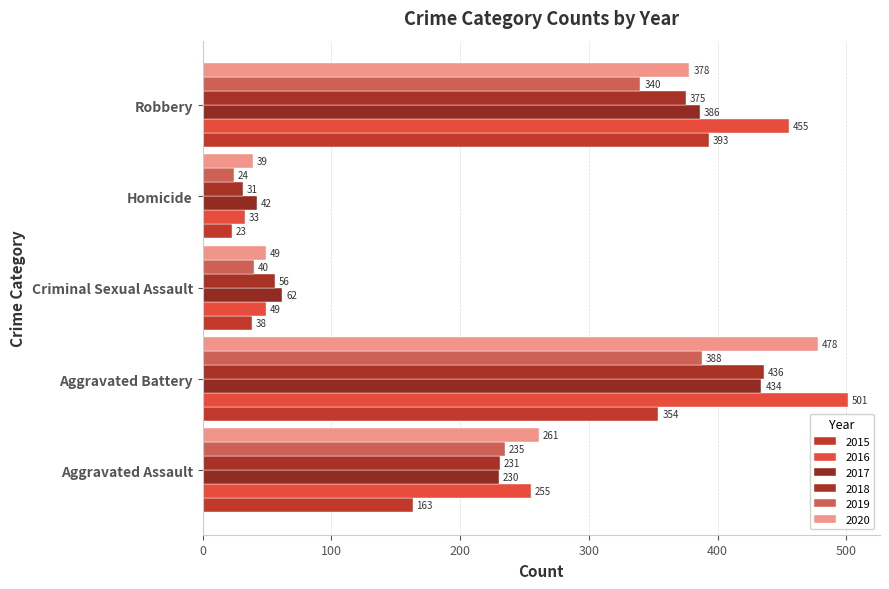

What is the difference between the 2019 values at Homicide and Aggravated Battery?

364